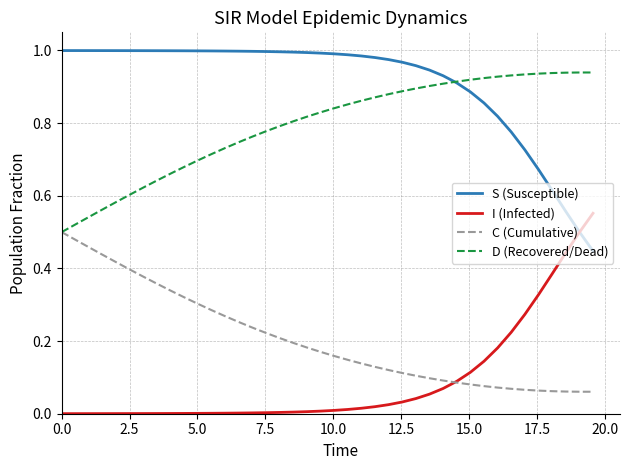

True or false: S (Susceptible) and C (Cumulative) intersect in this chart.

False